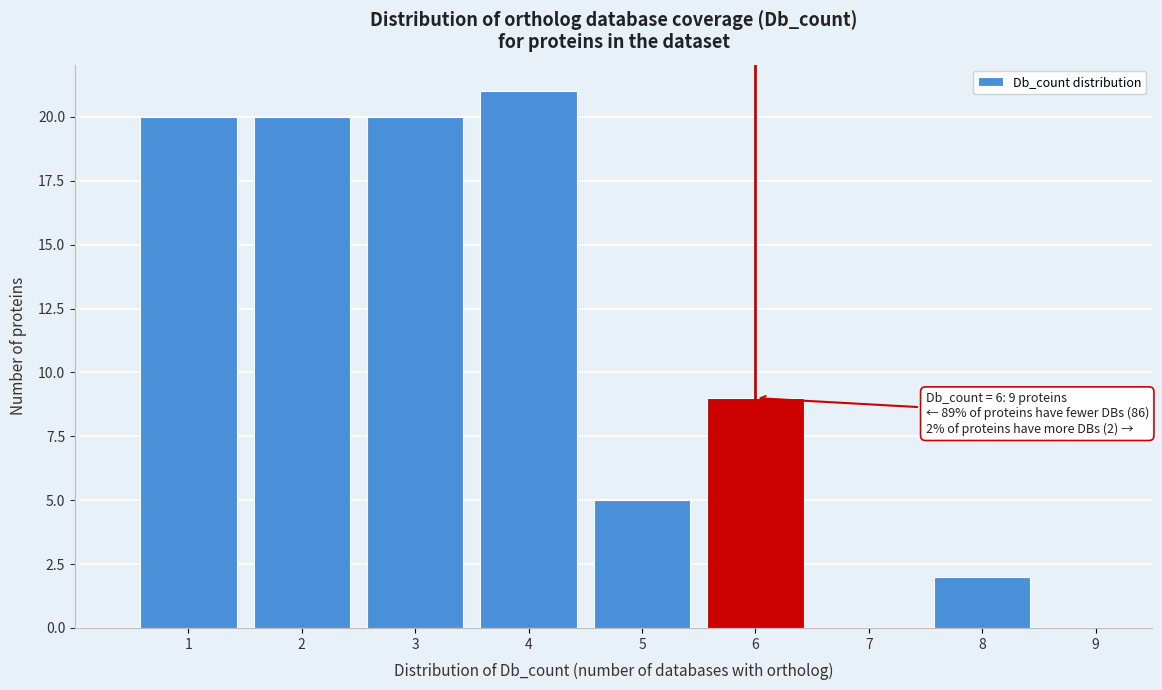

Over which range of the x-axis is the bar tallest?

3.5 to 4.5